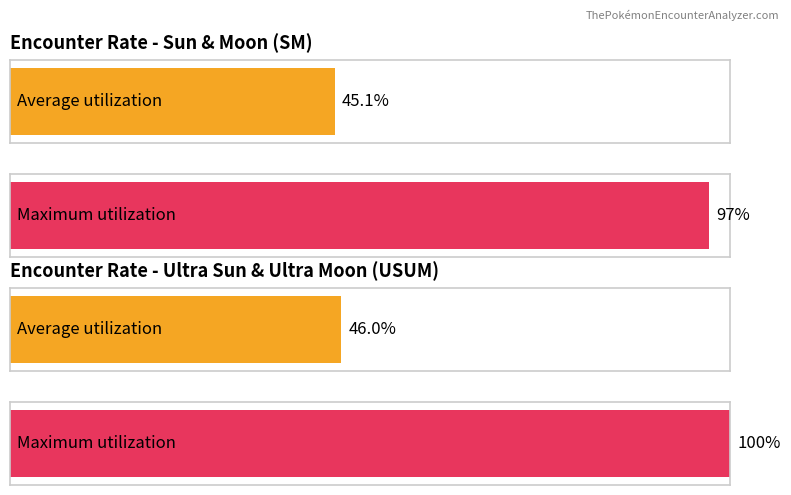

List the series in order of their peak value, lowest first.

SM, USUM